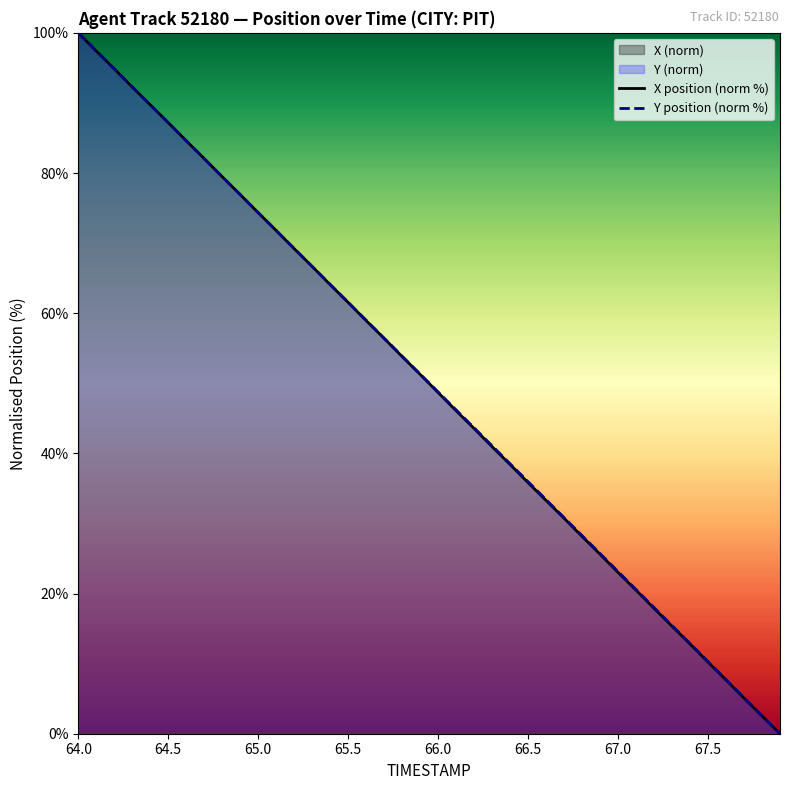

Which category has the highest value across all series?

64.0